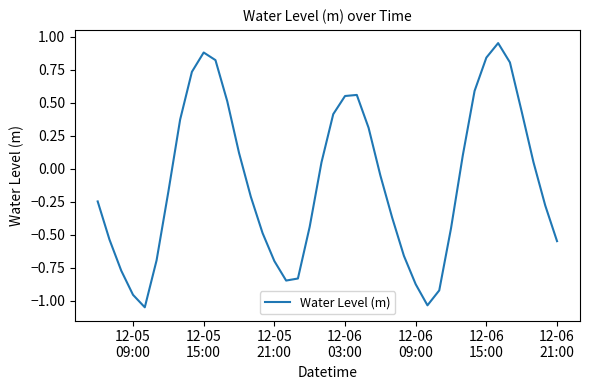

Is this an area chart (filled region under the line)?

No